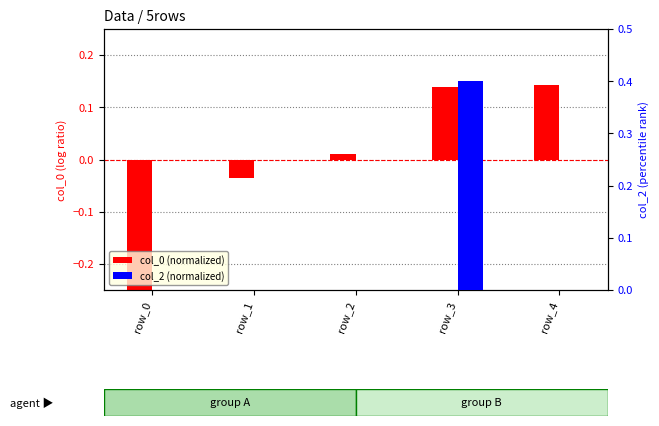

How many values in col_0 (normalized) are above zero?

3